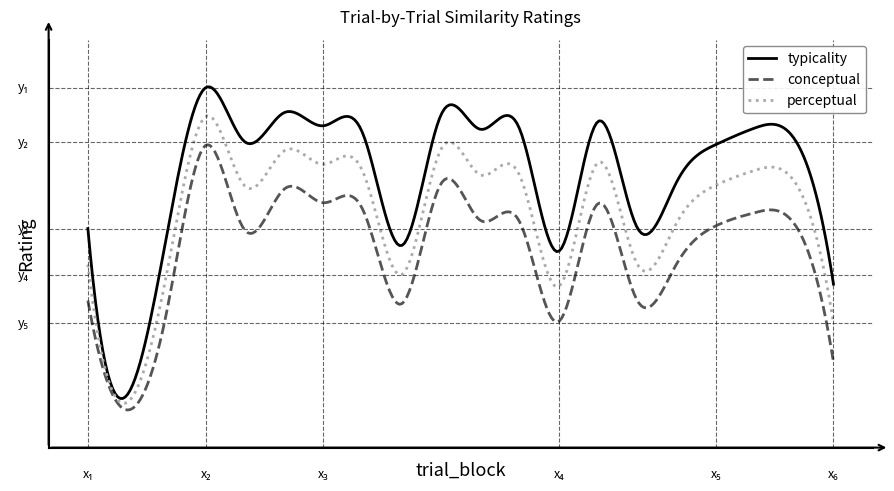

Rank the series by their average value, from lowest to highest.

conceptual, perceptual, typicality